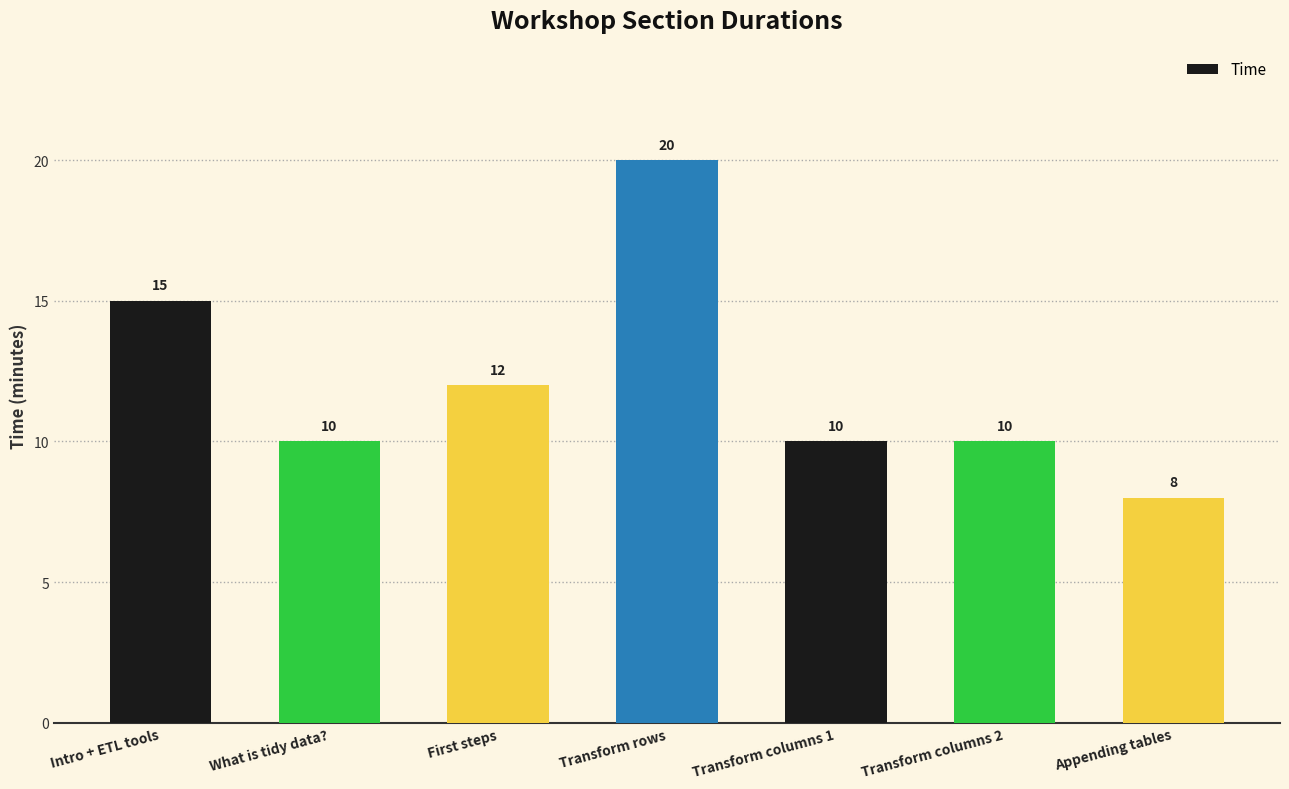

At which category does the chart reach its peak across all series?

Transform rows